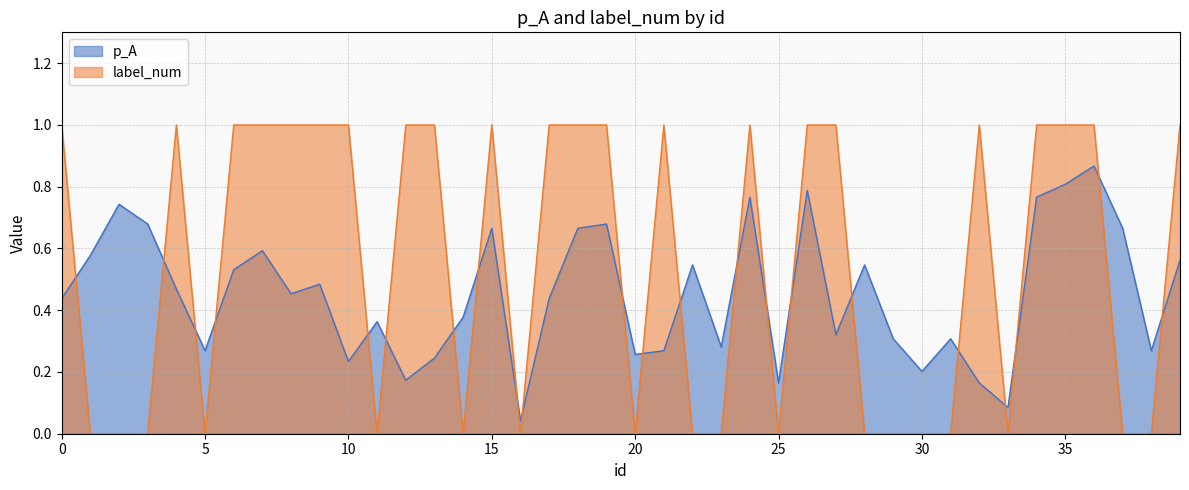

What is the difference between the p_A values at 27 and 2?

0.4